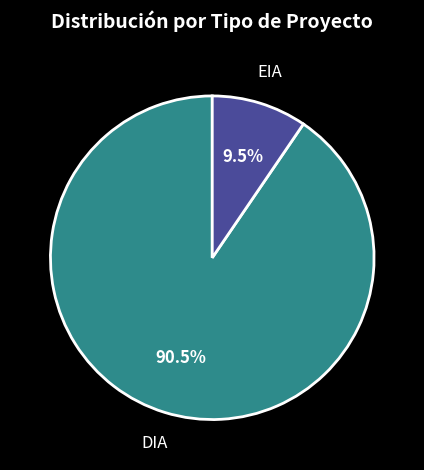

Which category has the biggest portion of the pie?

DIA